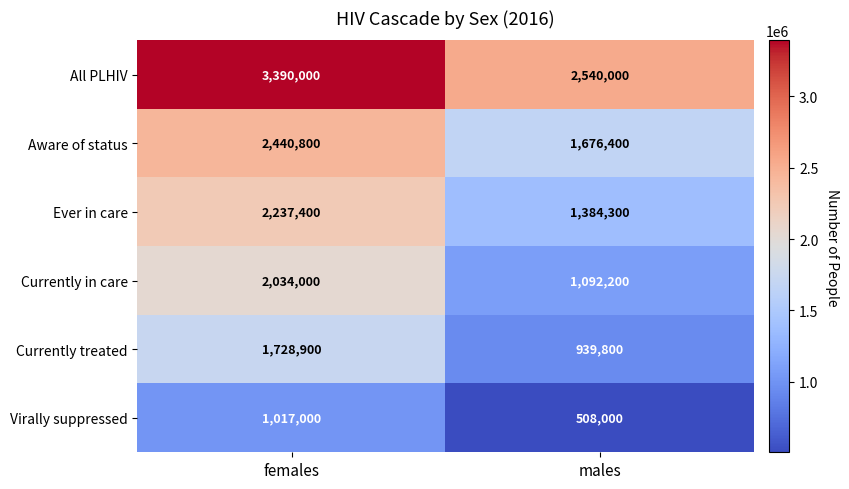

Reading left to right, extract all data points from this chart.

All PLHIV: 3390000	2540000
Aware of status: 2440800	1676400
Ever in care: 2237400	1384300
Currently in care: 2034000	1092200
Currently treated: 1728900	939800
Virally suppressed: 1017000	508000